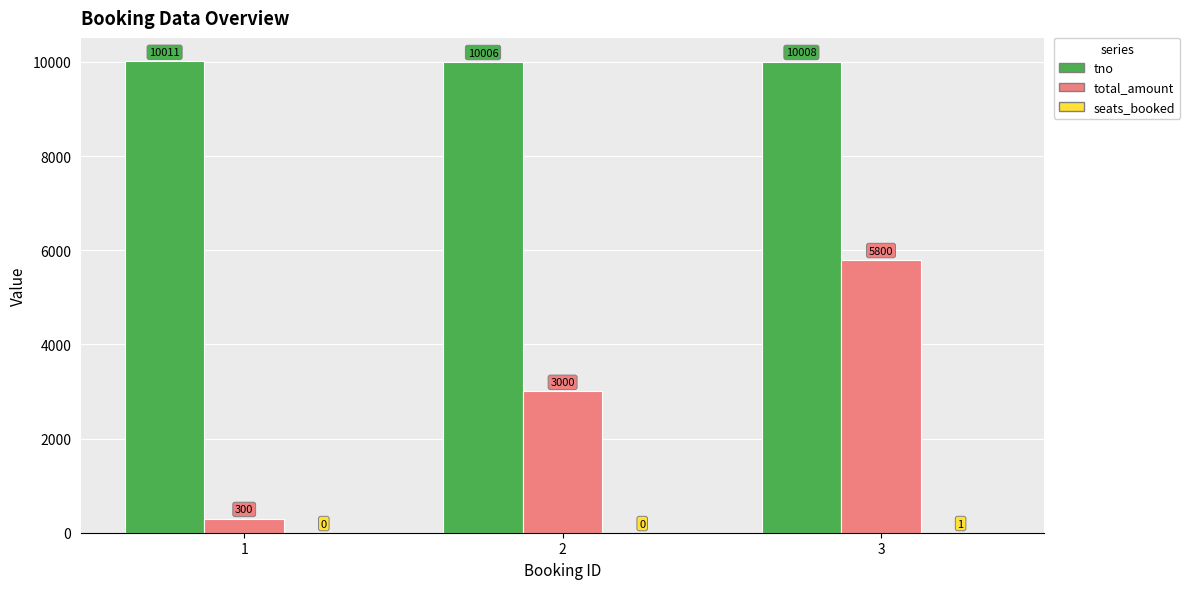

At which label is total_amount closest to 3050?

2